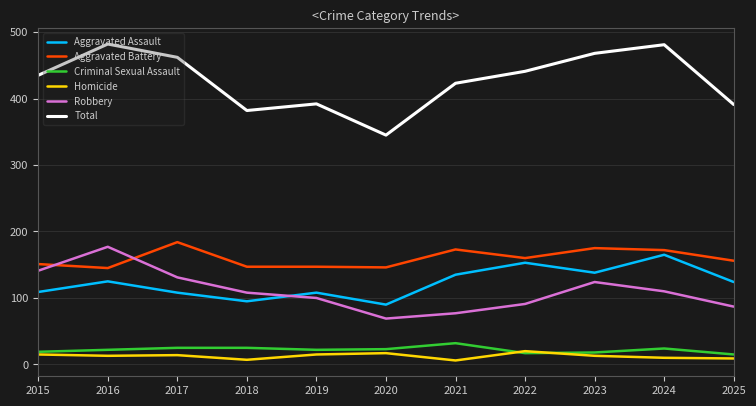

How many interior local valleys does the Robbery series have?

1